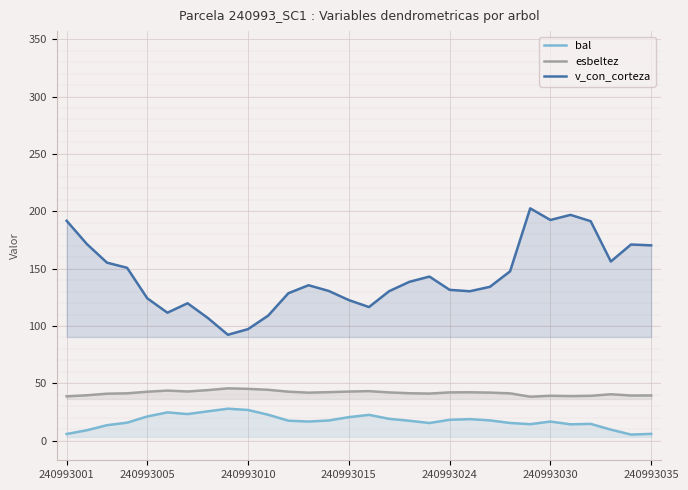

True or false: v_con_corteza and bal intersect in this chart.

False